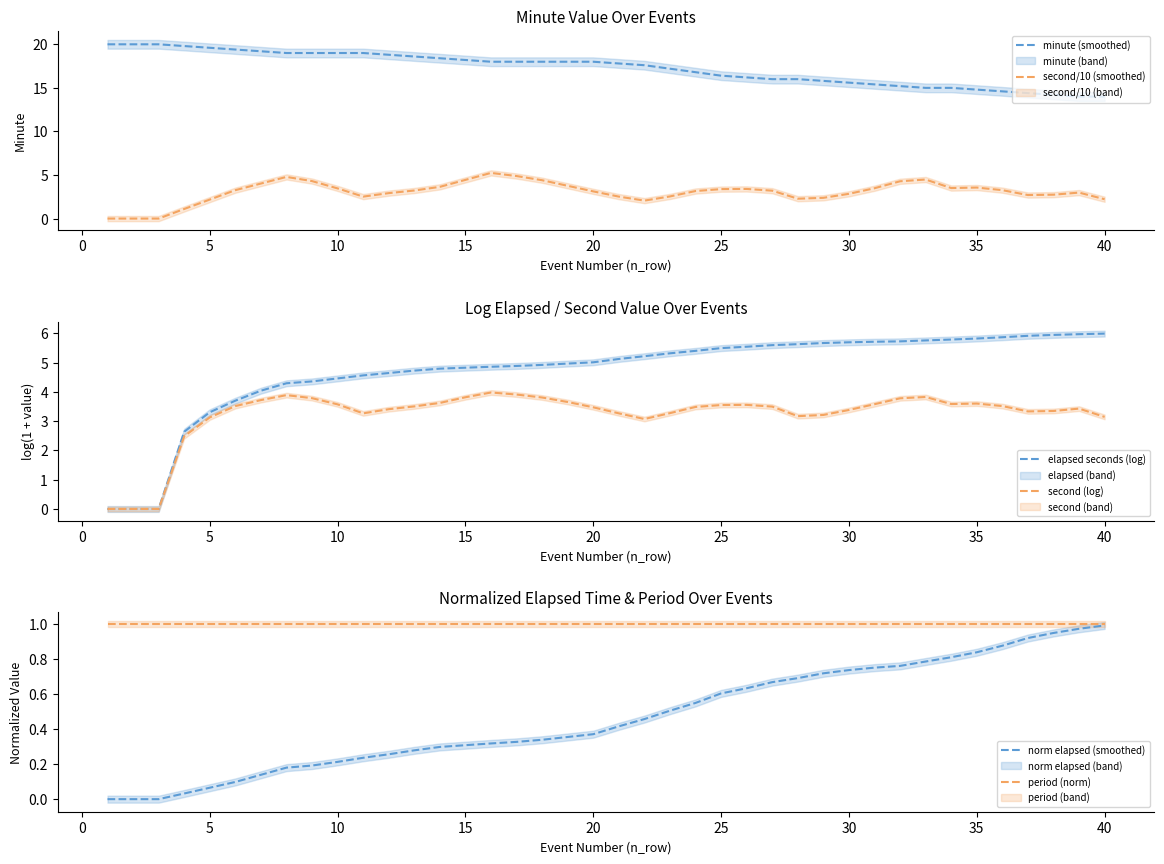

How many times do second (log) and second/10 (smoothed) cross each other?

6